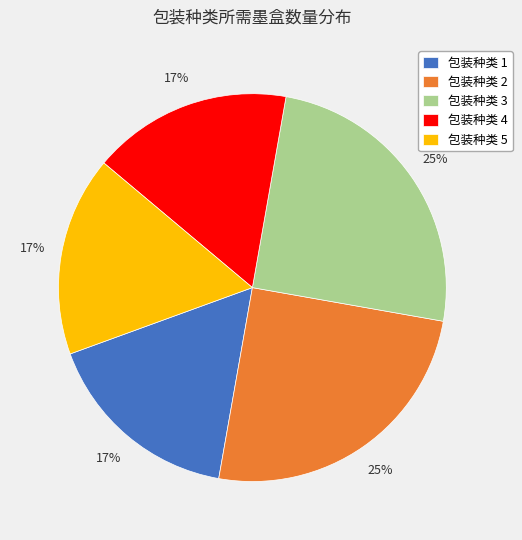

Is there a majority slice in this chart?

No